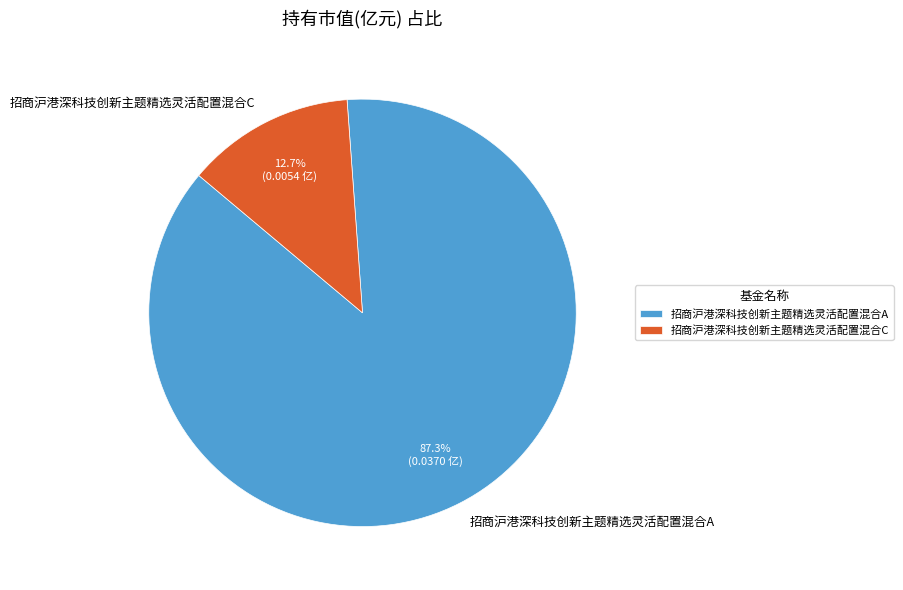

What is the largest slice in the pie chart?

招商沪港深科技创新主题精选灵活配置混合A